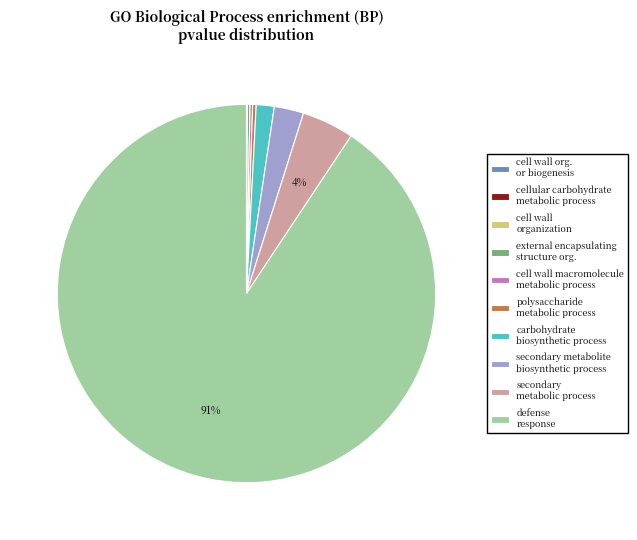

Which slice is the largest?

defense response